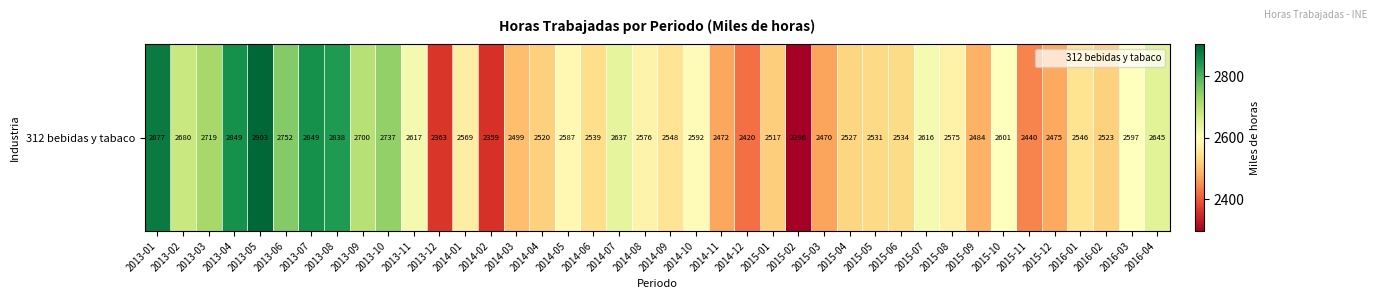

At which category does the chart reach its minimum across all series?

2015-02